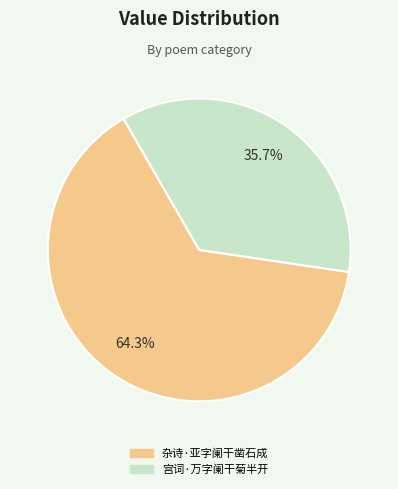

Count the number of slices in the pie.

2